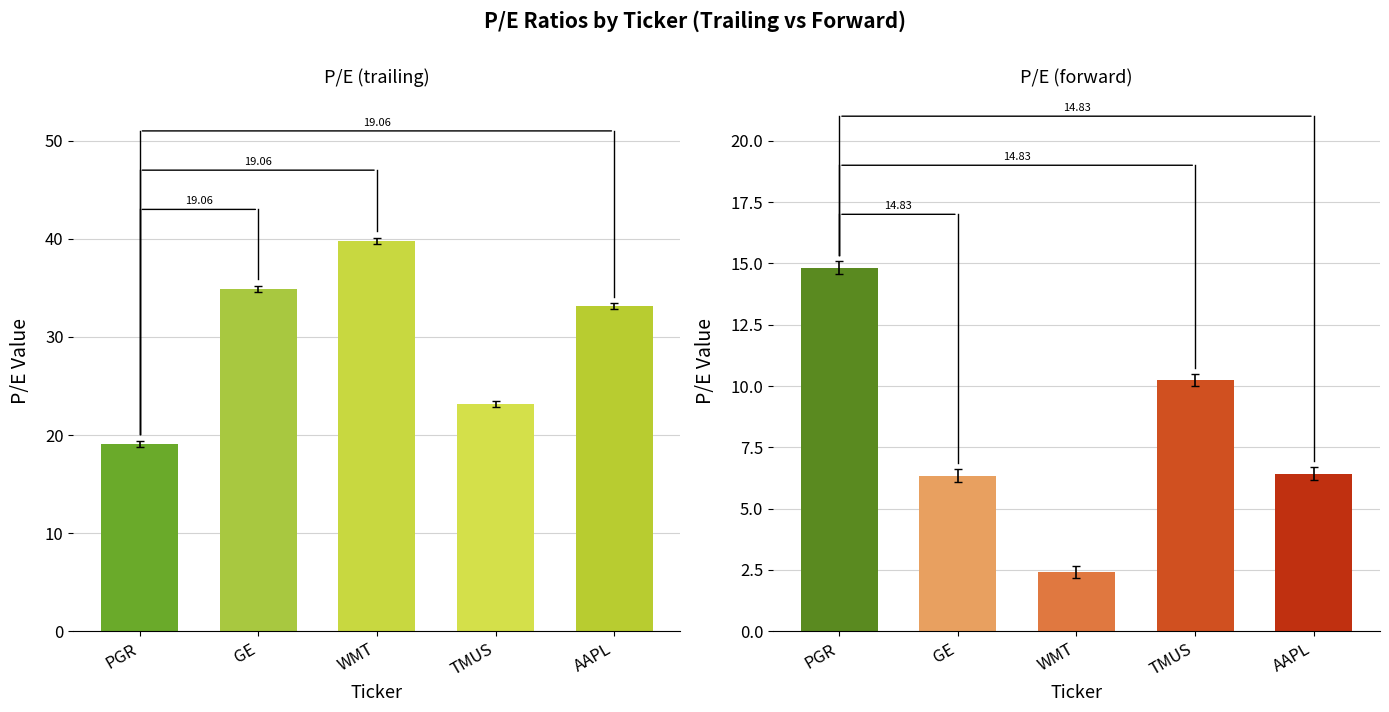

What is the average value of the P/E (trailing) series?

30.0